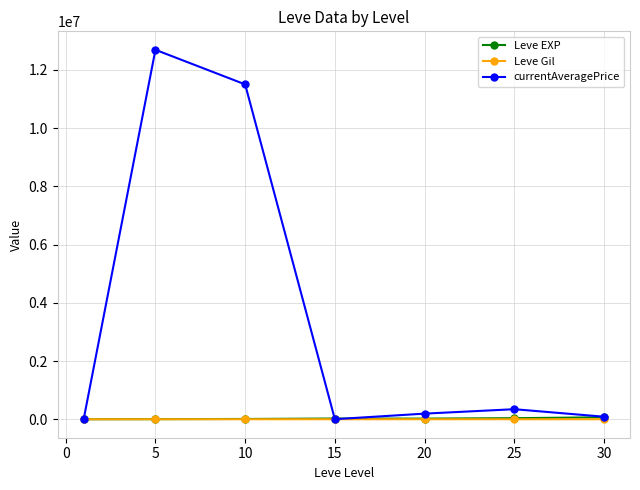

How many data points in currentAveragePrice are above 193130?

4